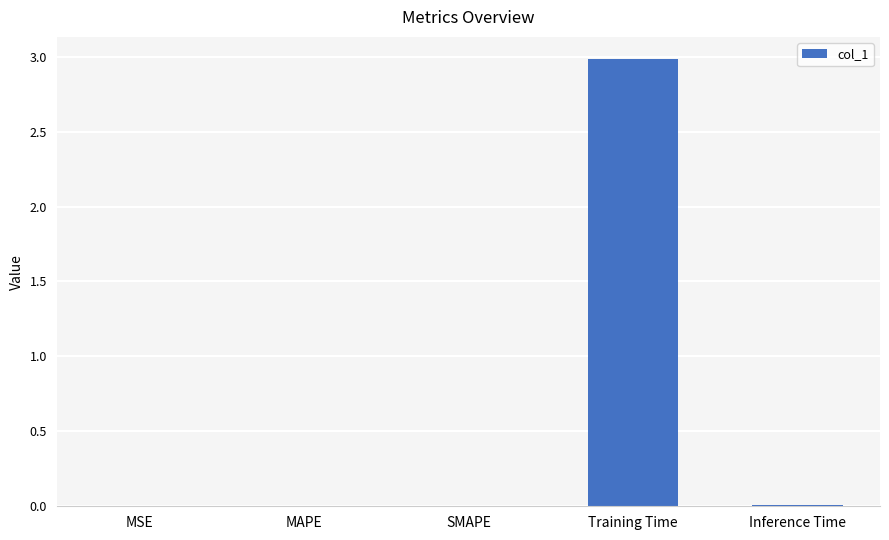

Between SMAPE and Training Time, which is larger?

Training Time